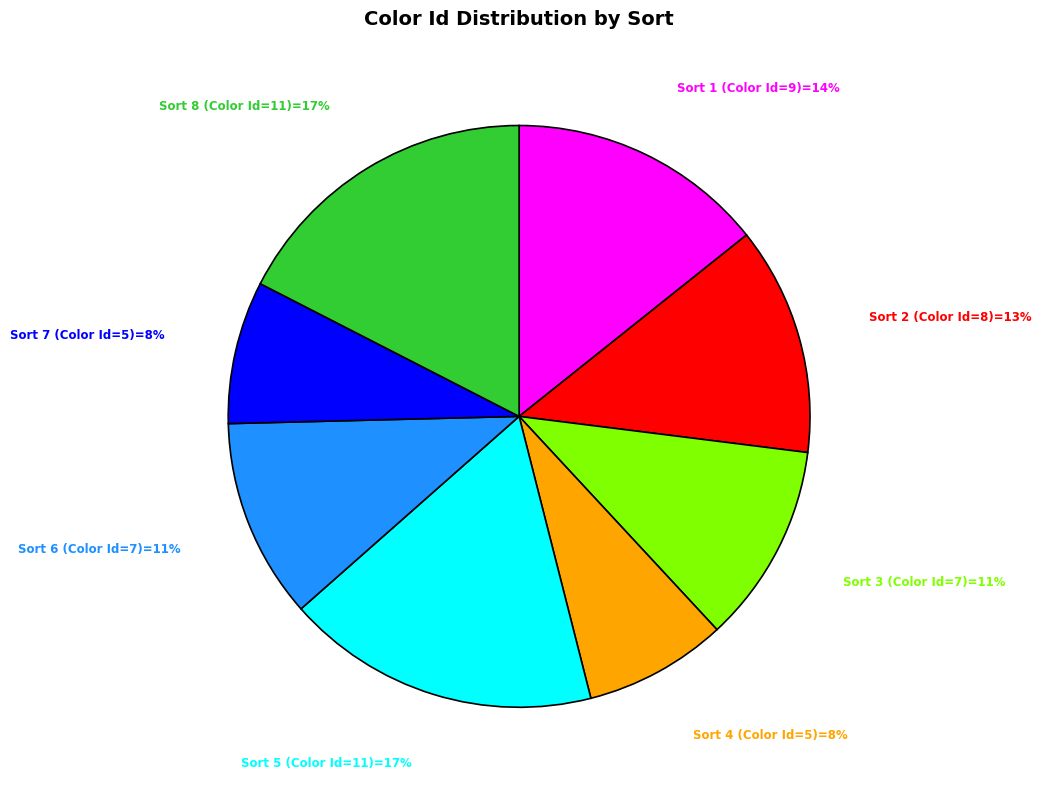

How many slices are in this pie chart?

8